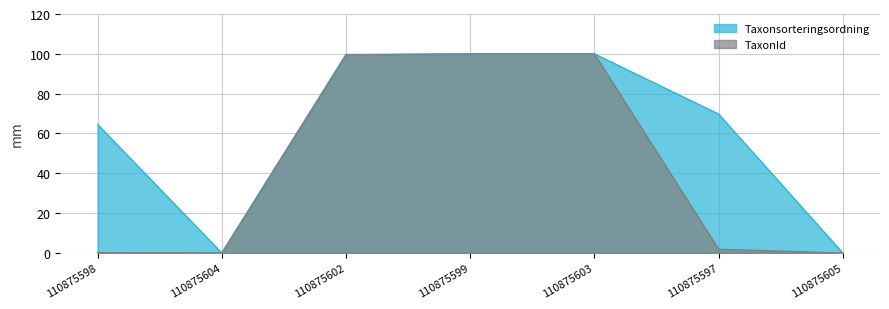

What are all the series names shown in the legend?

Taxonsorteringsordning, TaxonId